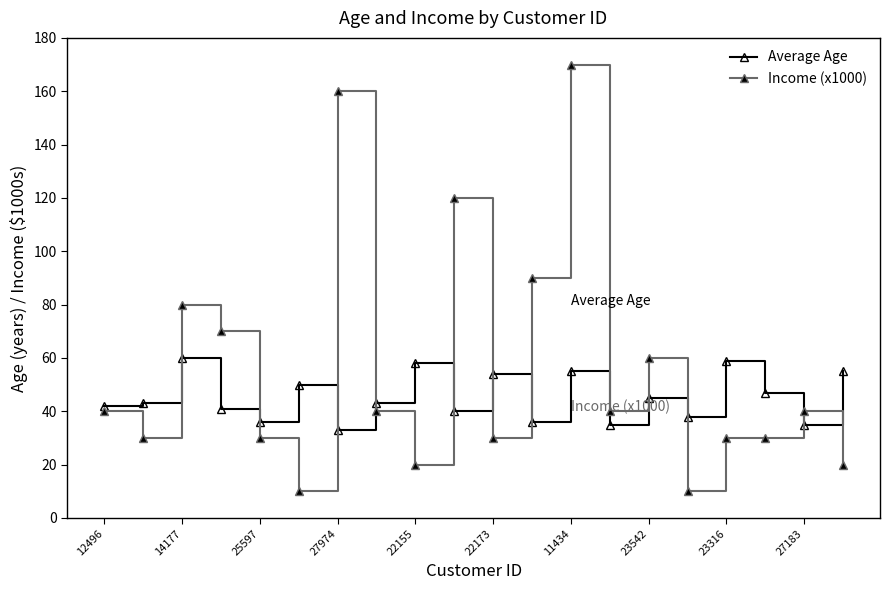

What is the average value of the Income (x1000) series?

56